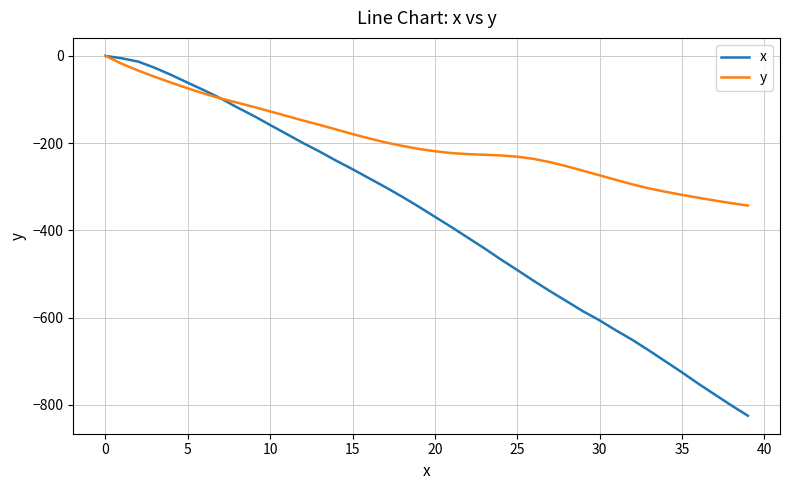

Which series has the largest total across all categories?

y